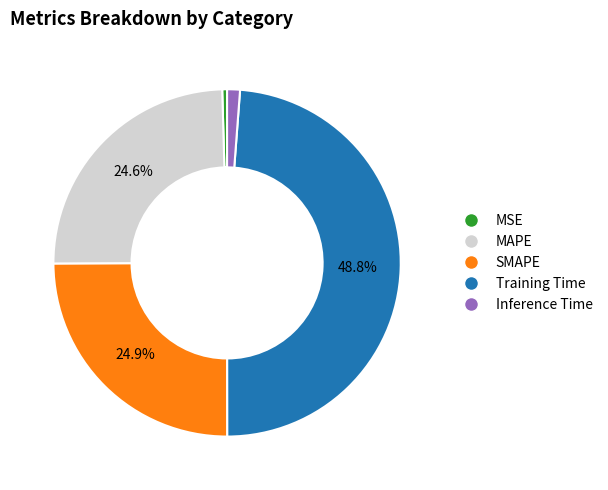

Does any single category account for the majority?

No